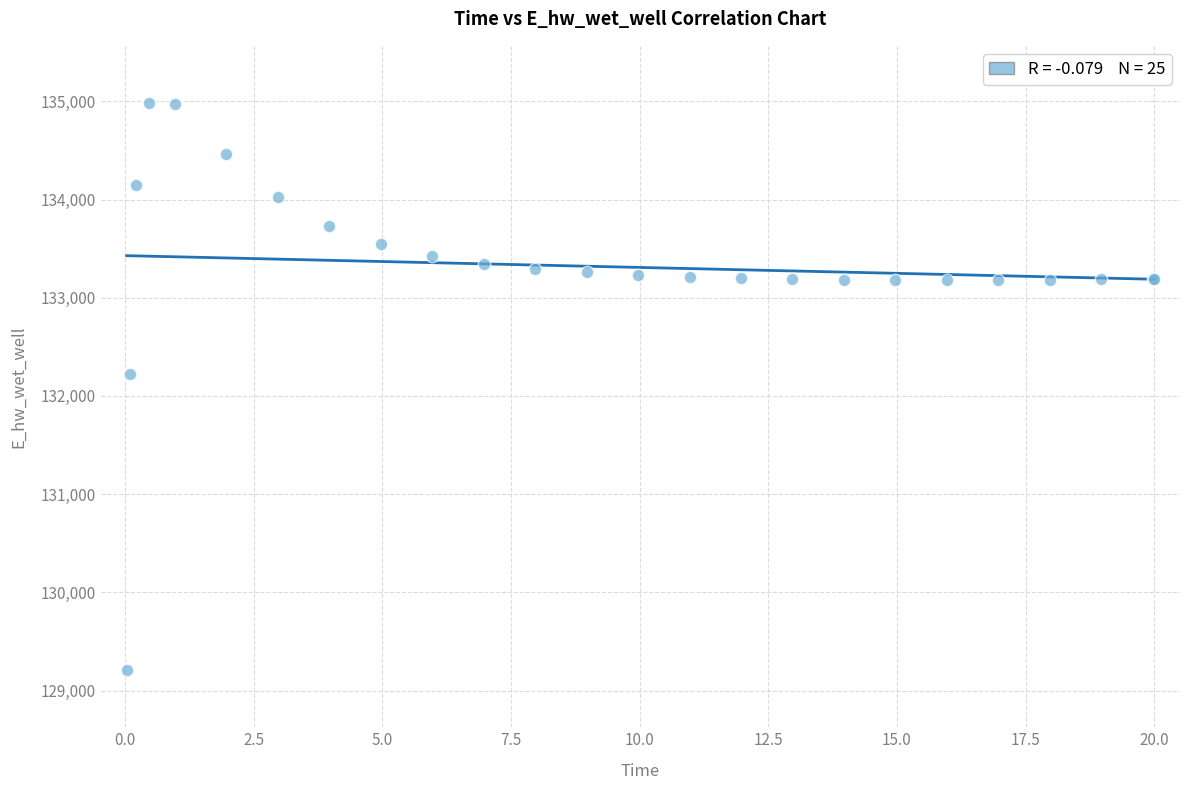

What Y value in the scatter plot is closest to 132095?

132222.3